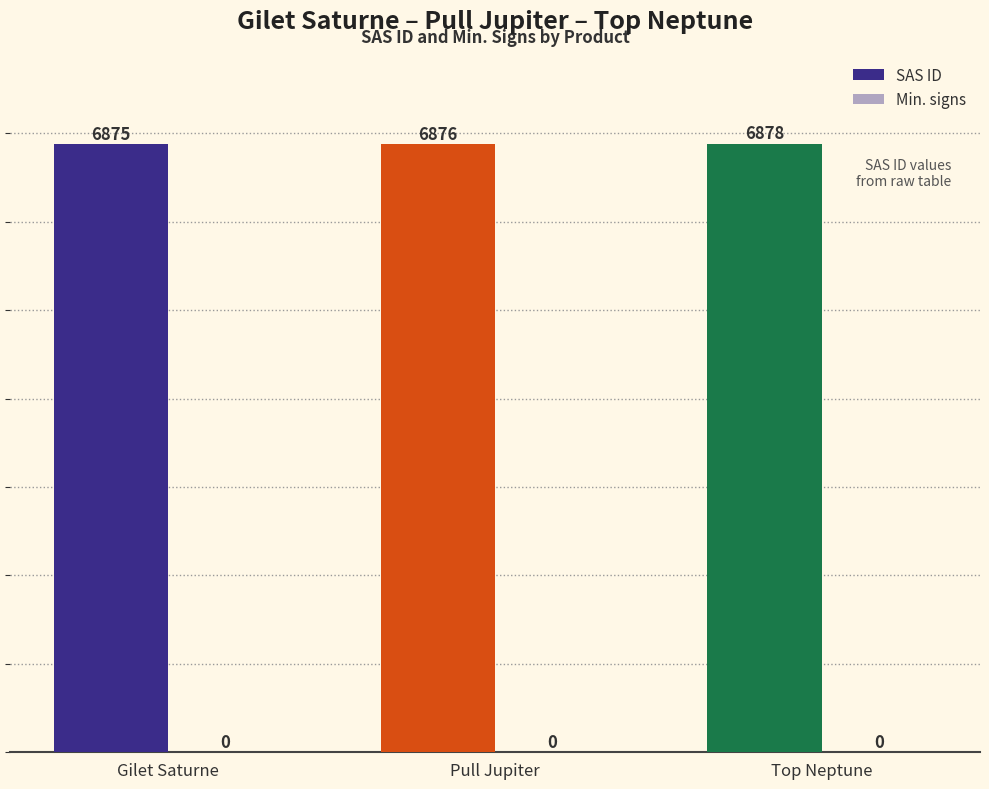

At which category does the chart reach its peak across all series?

Top Neptune